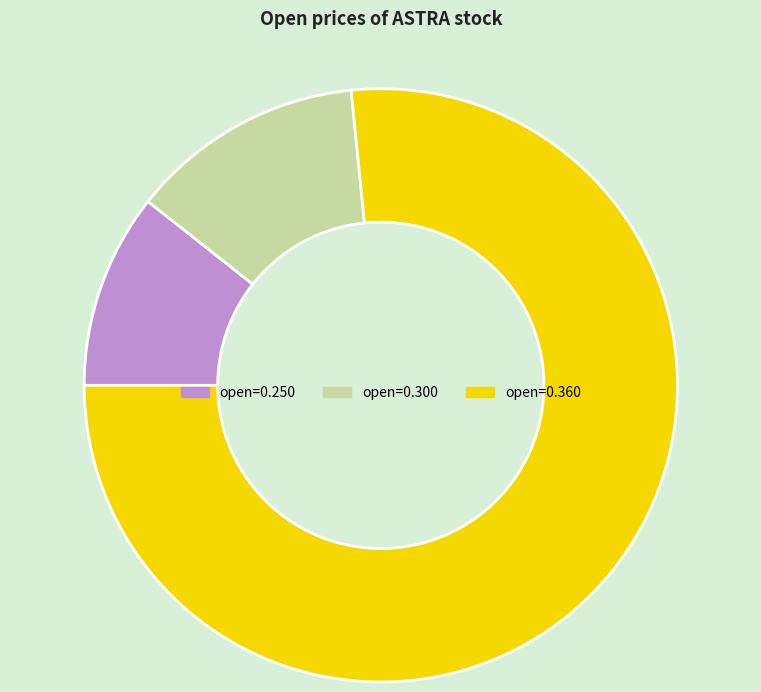

Is there a majority slice in this chart?

Yes